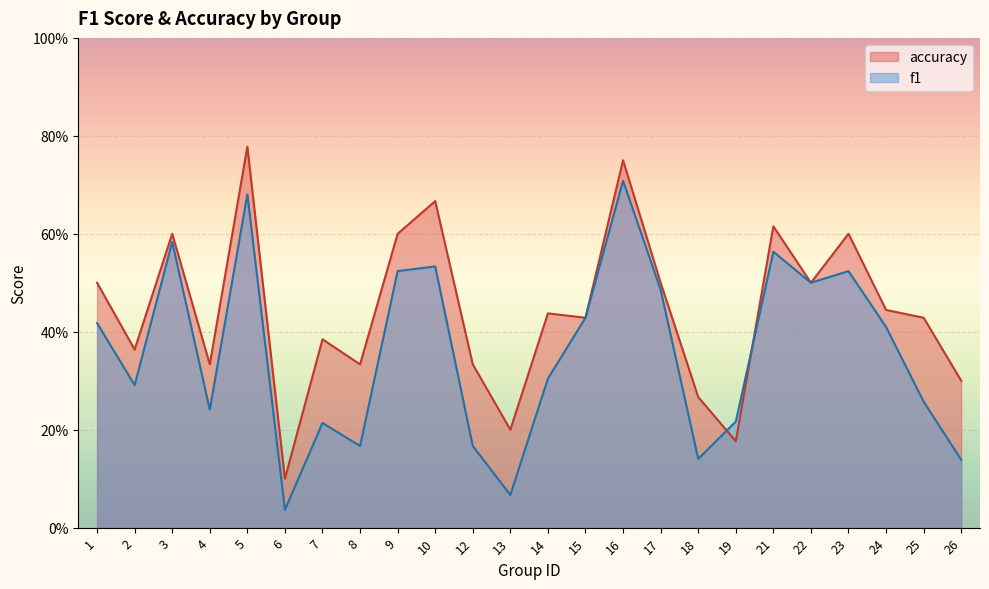

What is the maximum value shown in the chart?

0.8